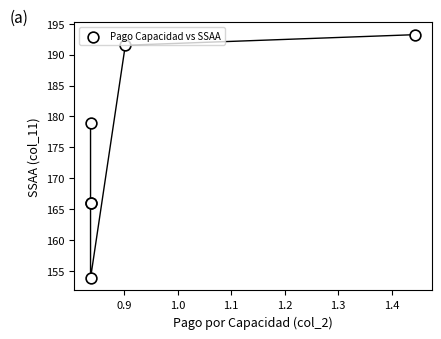

What Y value in the scatter plot is closest to 173?

179.0